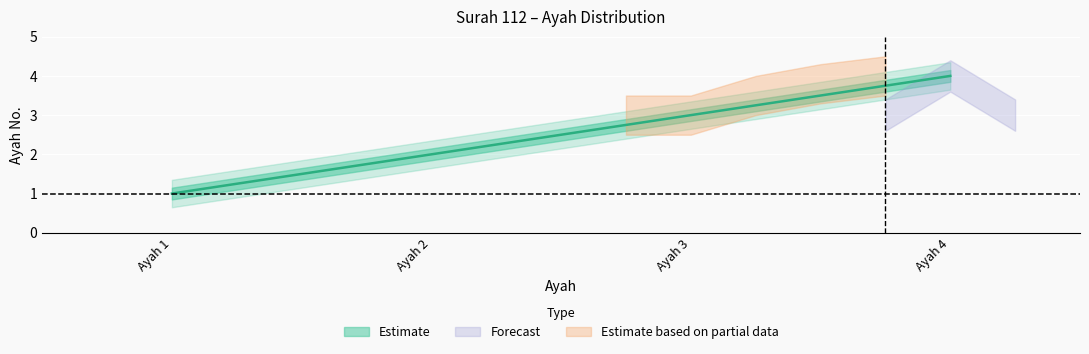

What is the value of the 4th point from the left?

4